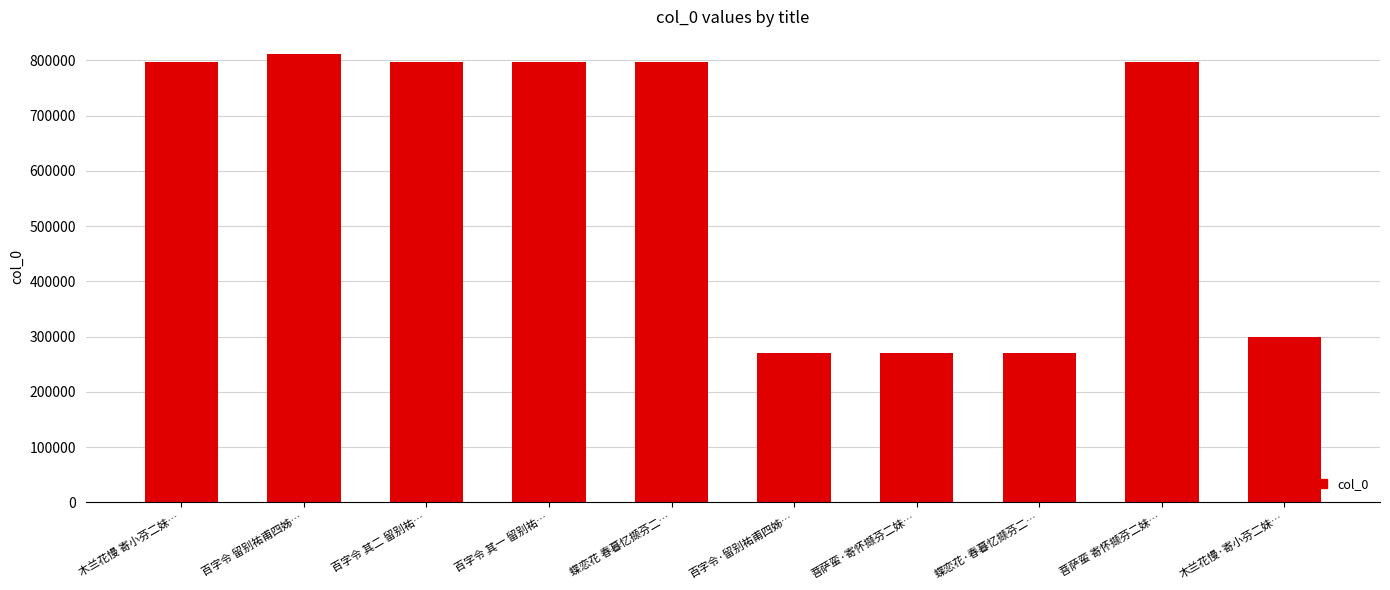

What is the value of the 6th bar from the left?

269592